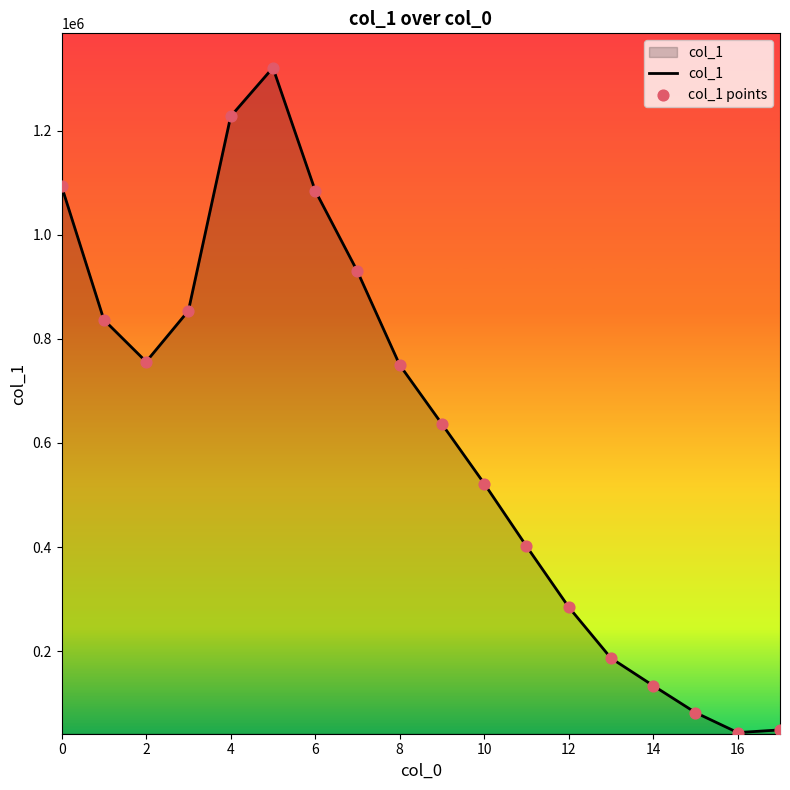

What is the difference between the maximum and minimum values?

1277645